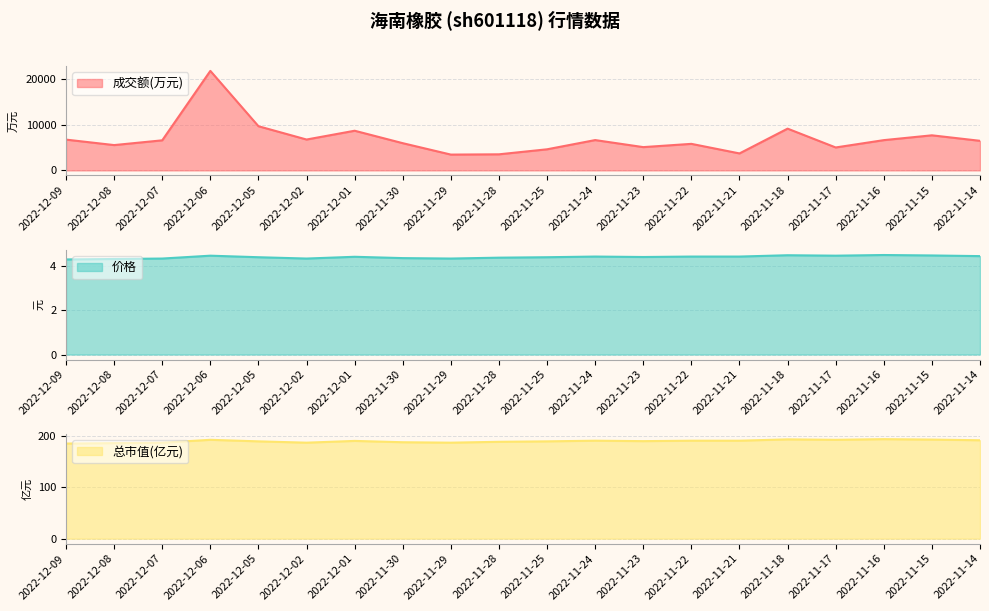

True or false: 总市值(亿元) has more than 1 points higher than both neighbors.

True